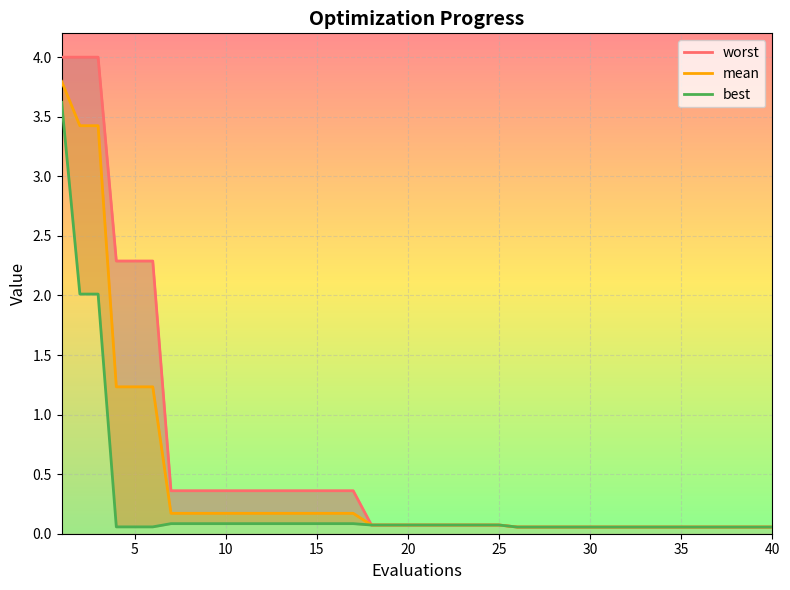

What is the value of the best point at the 12th from the left?

0.1